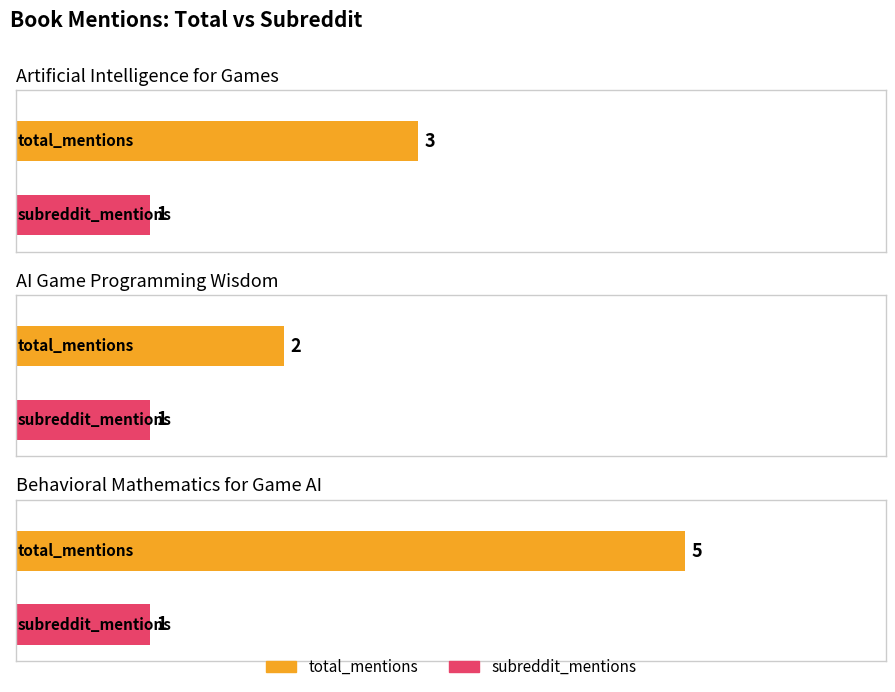

Reading left to right, extract all data points from this chart.

total_mentions: 3	2	5
subreddit_mentions: 1	1	1